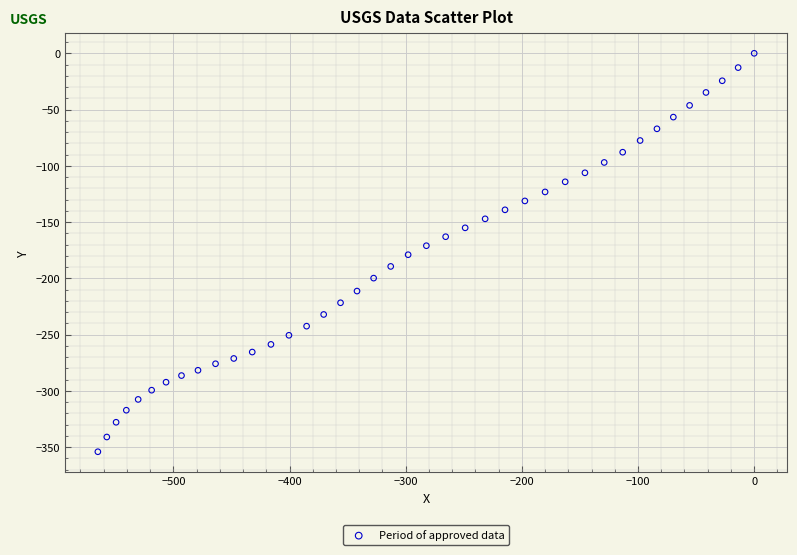

What is the range of Y values (max minus min)?

354.1